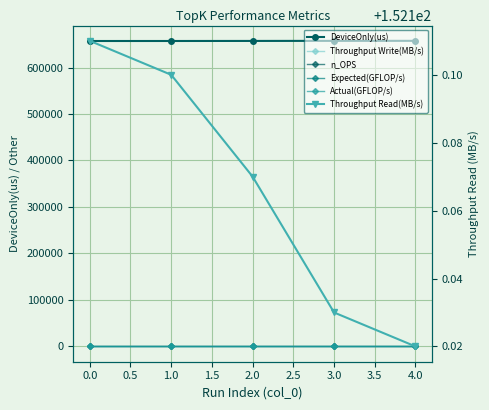

What are all the series names shown in the legend?

DeviceOnly(us), Throughput Write(MB/s), n_OPS, Expected(GFLOP/s), Actual(GFLOP/s), Throughput Read(MB/s)